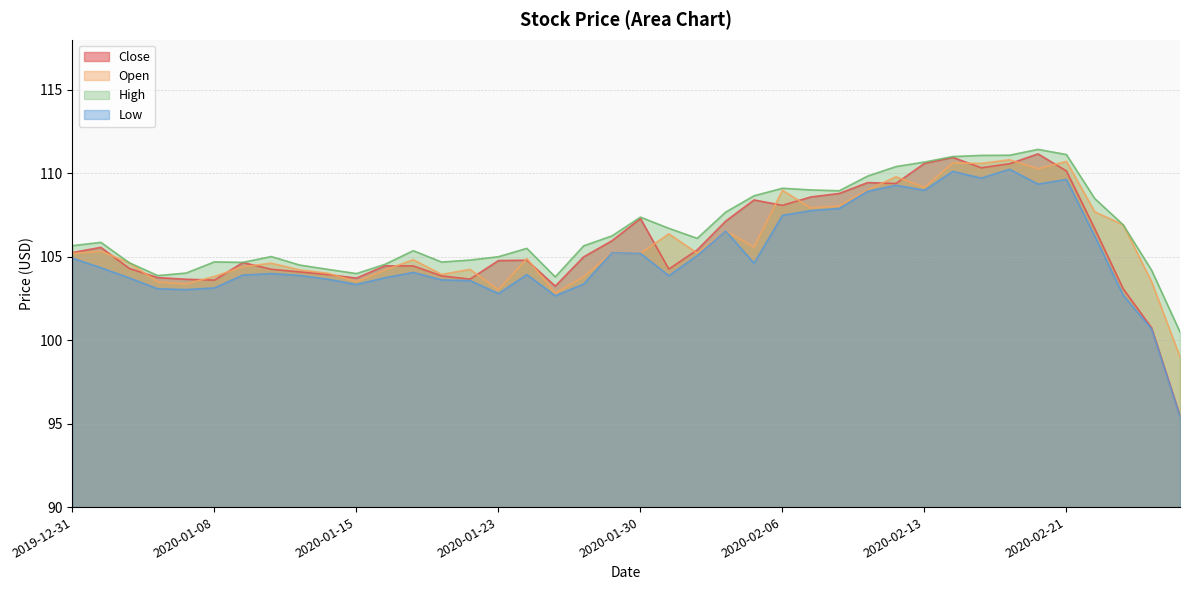

How many times do Close and Open cross each other?

19